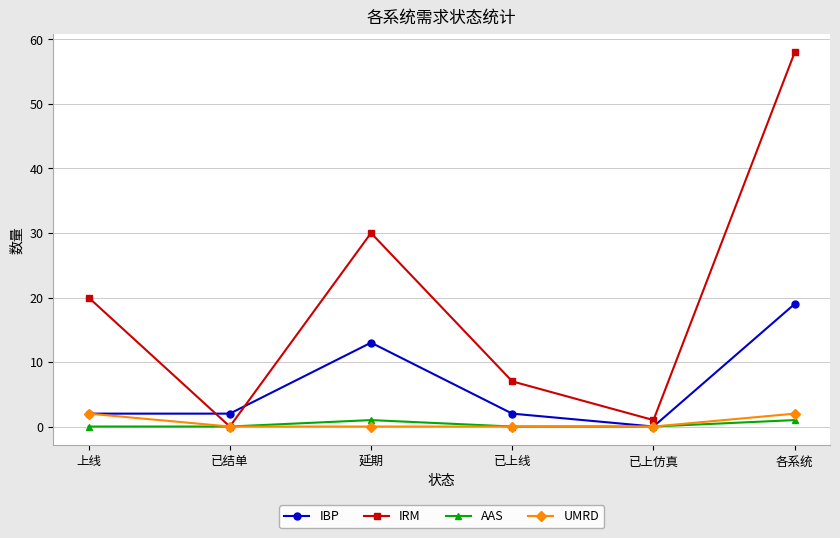

What is the difference between the maximum and minimum values in the UMRD series?

2